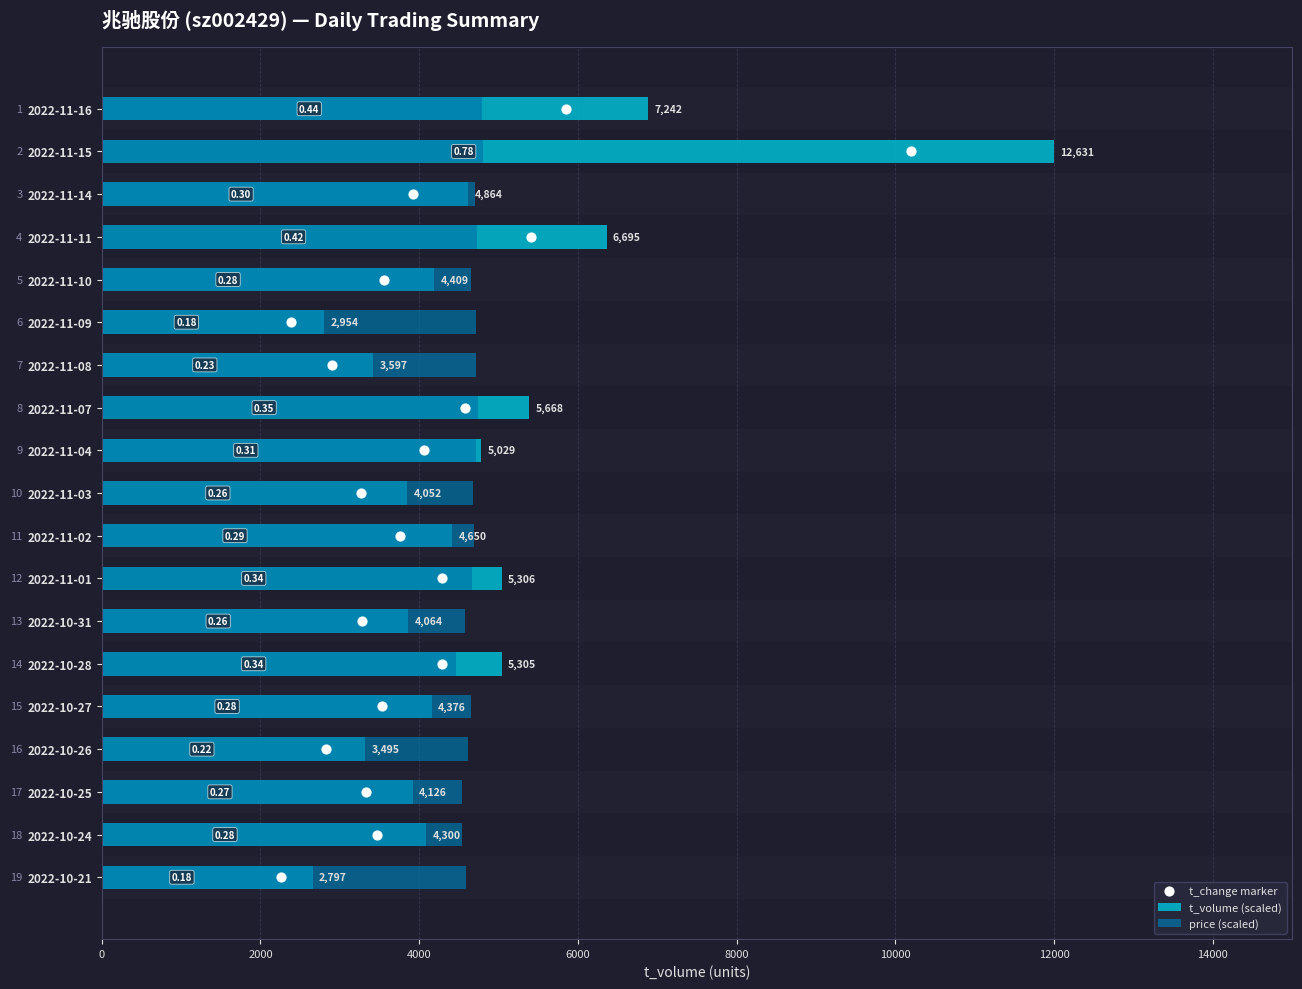

Which series has the largest total across all categories?

t_volume (scaled)